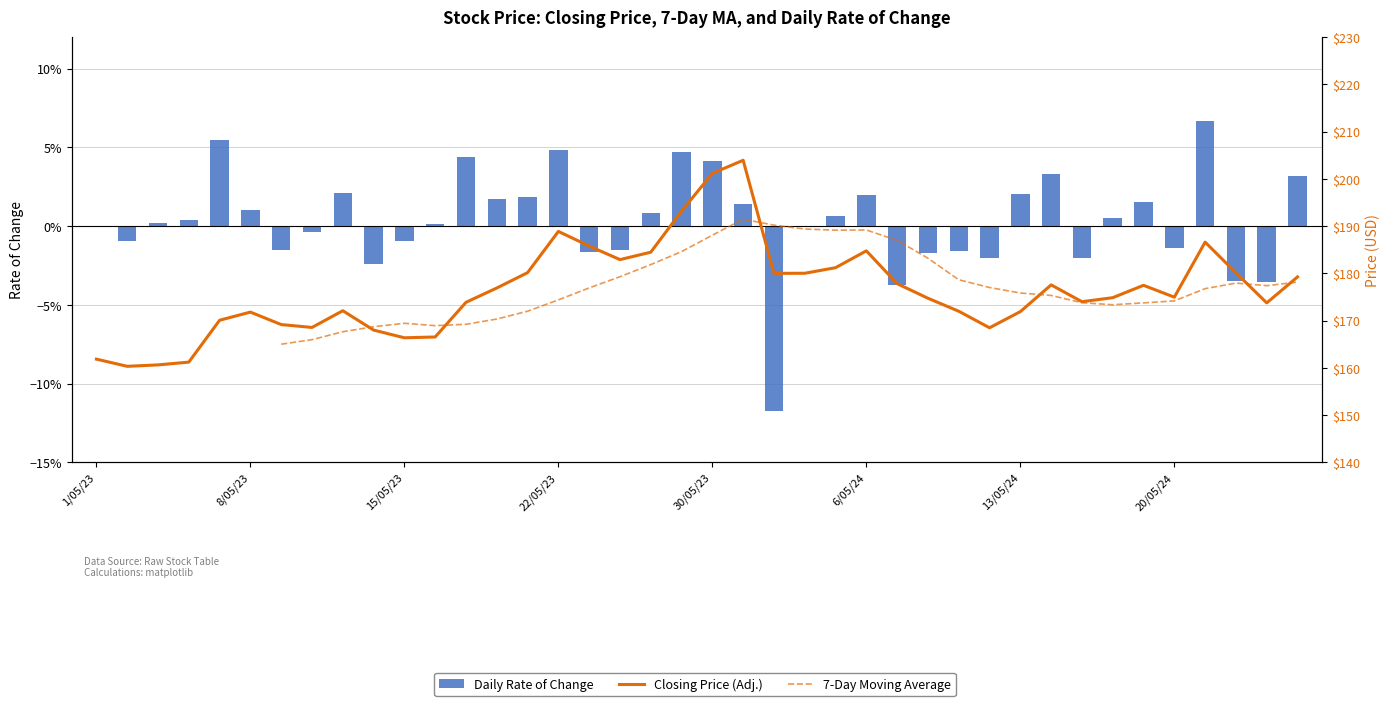

Rank the series by their maximum value, from highest to lowest.

Closing Price (Adj.), 7-Day Moving Average, Daily Rate of Change